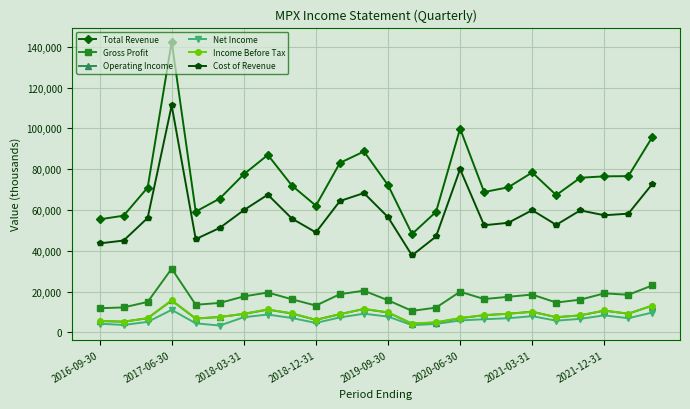

In Gross Profit, how many points are higher than both neighbors (excluding endpoints)?

6